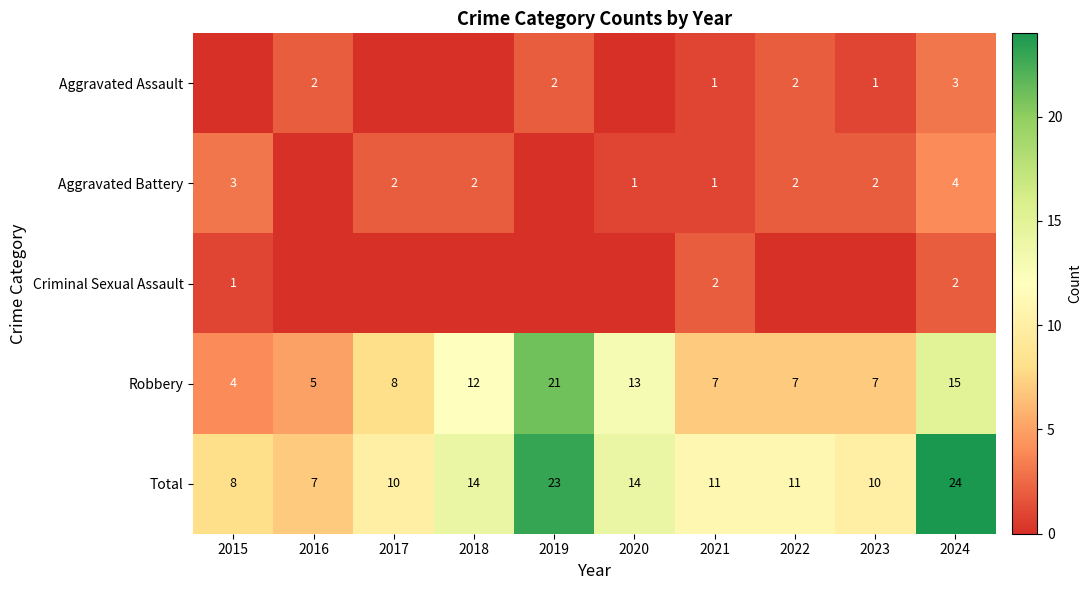

What is the maximum value shown in the chart?

24